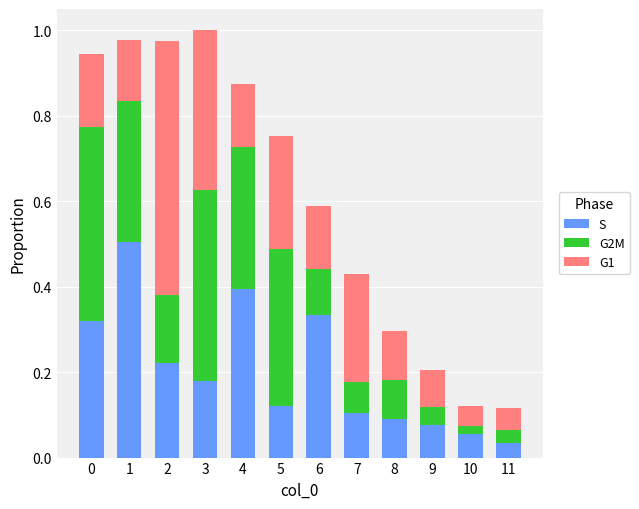

True or false: S has a value of 0.1 at 7.

True